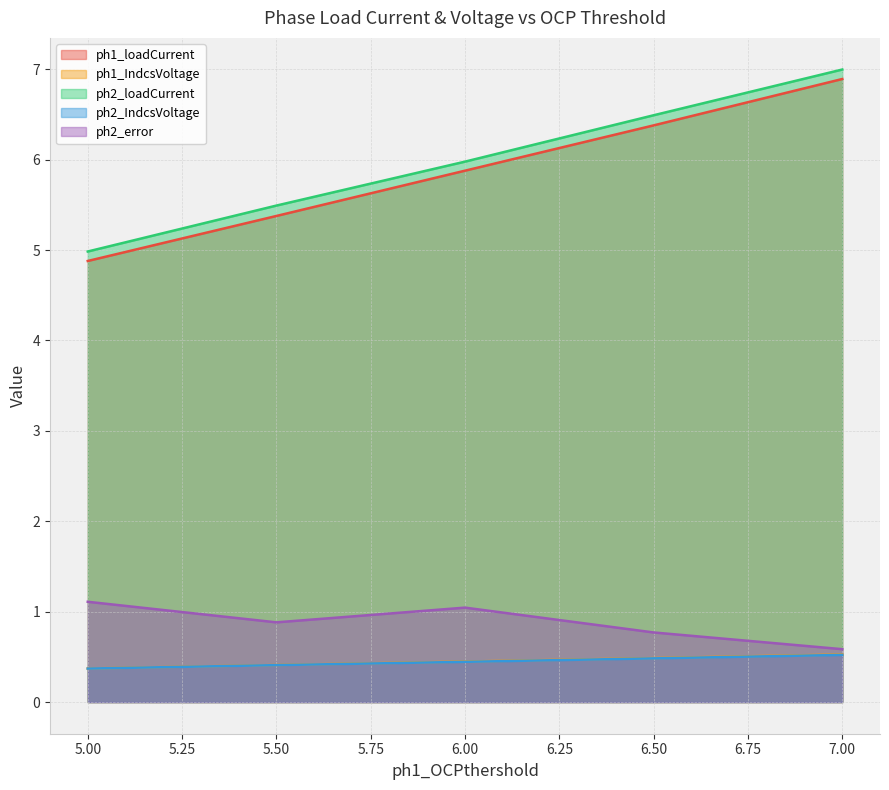

Which series has the largest total across all categories?

ph2_loadCurrent